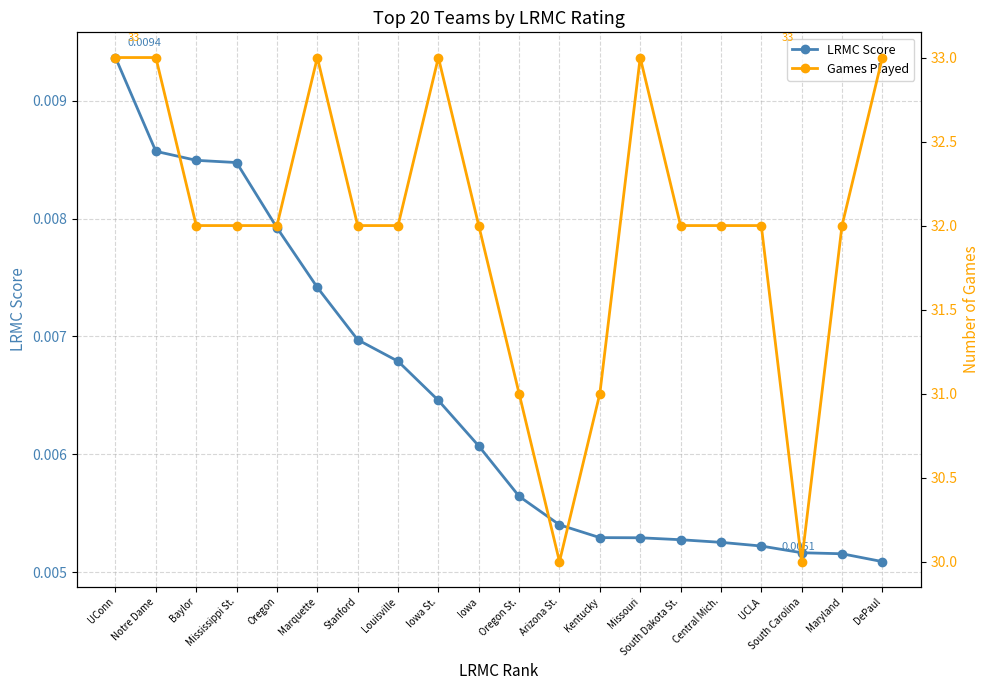

What position from the left is Stanford?

7